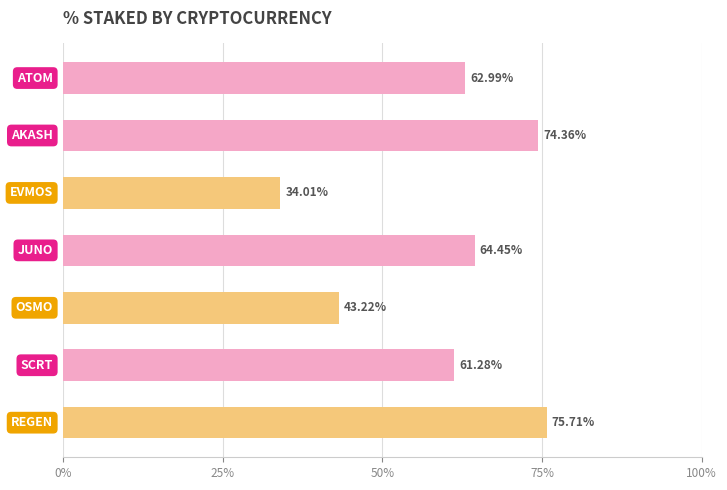

How many values are below 62?

3